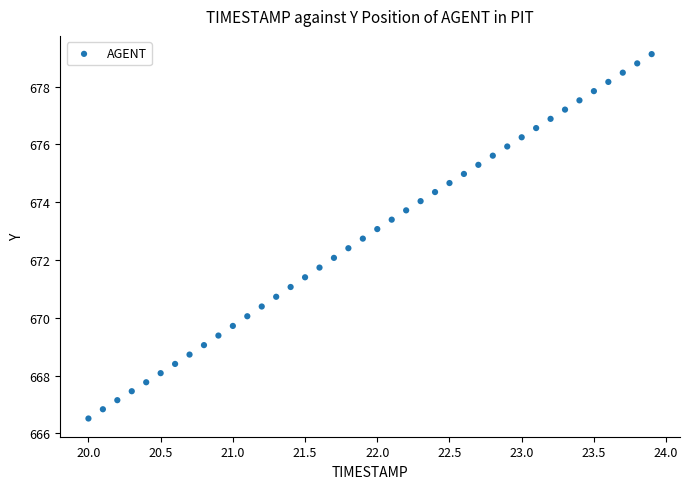

What is the range of Y values (max minus min)?

12.6